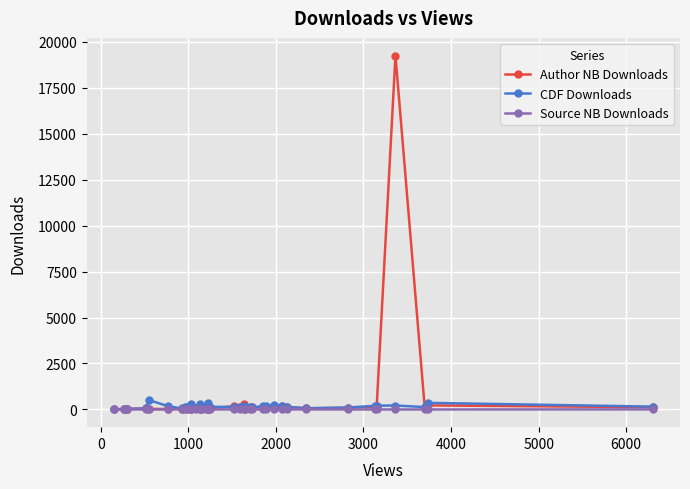

In Source NB Downloads, how many points are higher than both neighbors (excluding endpoints)?

4